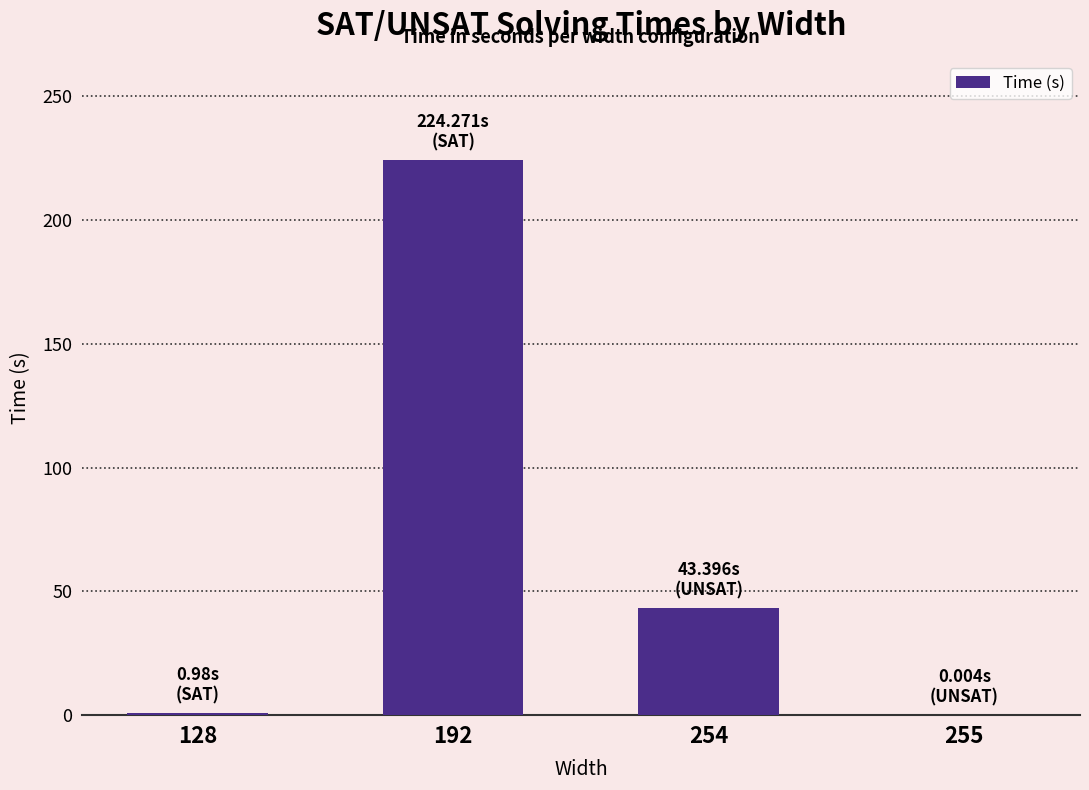

The chart shows a value of 0.0 at 255. True or false?

True